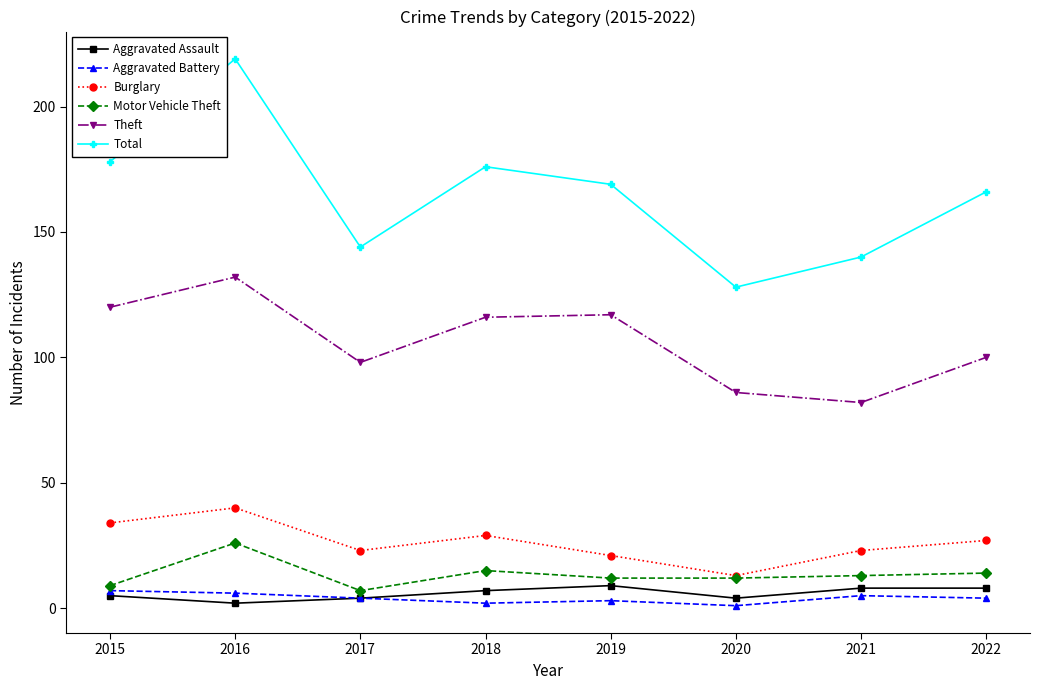

What is the total value across all series at 2020?

244